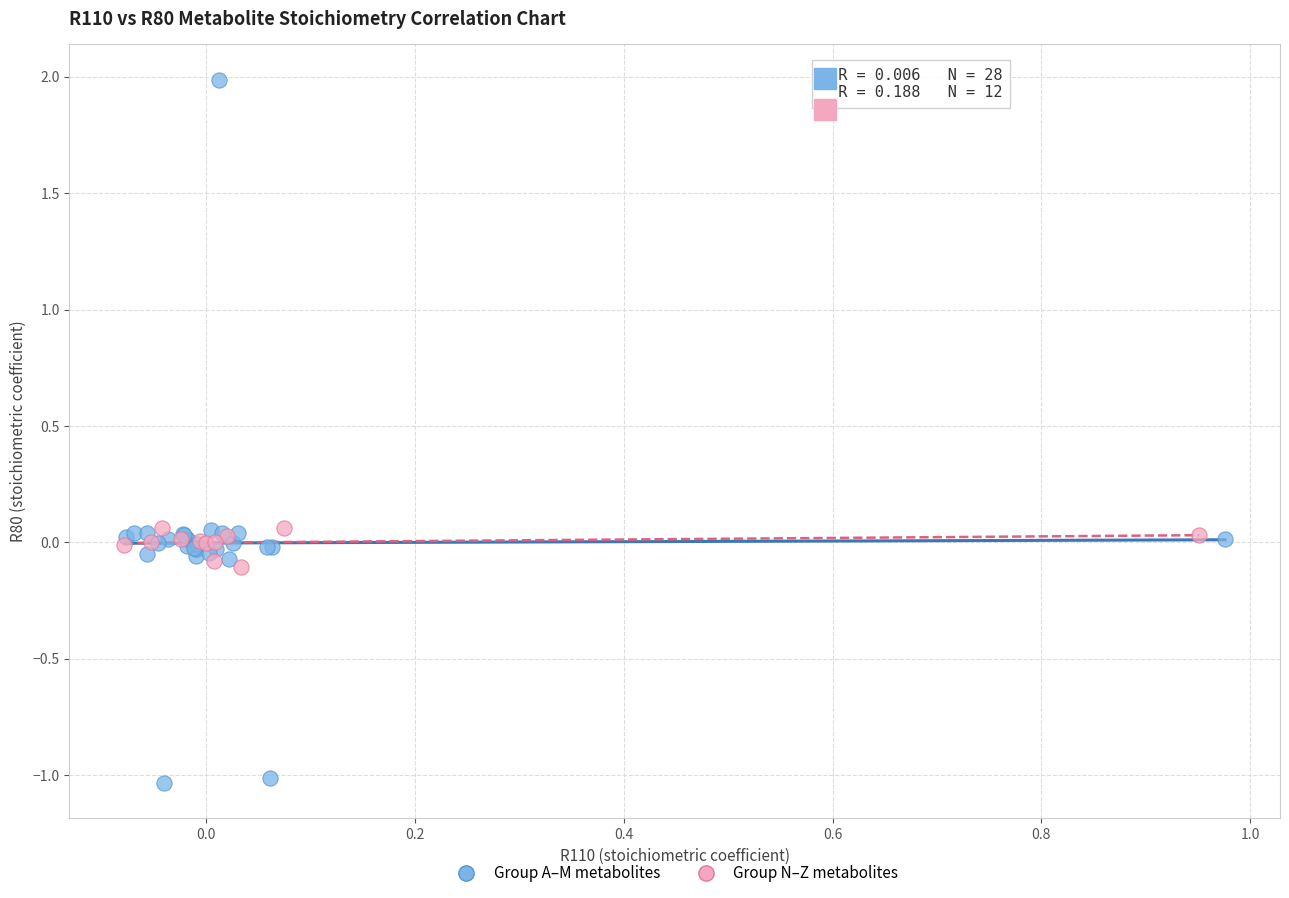

Which series reaches the minimum Y coordinate?

Group A–M metabolites